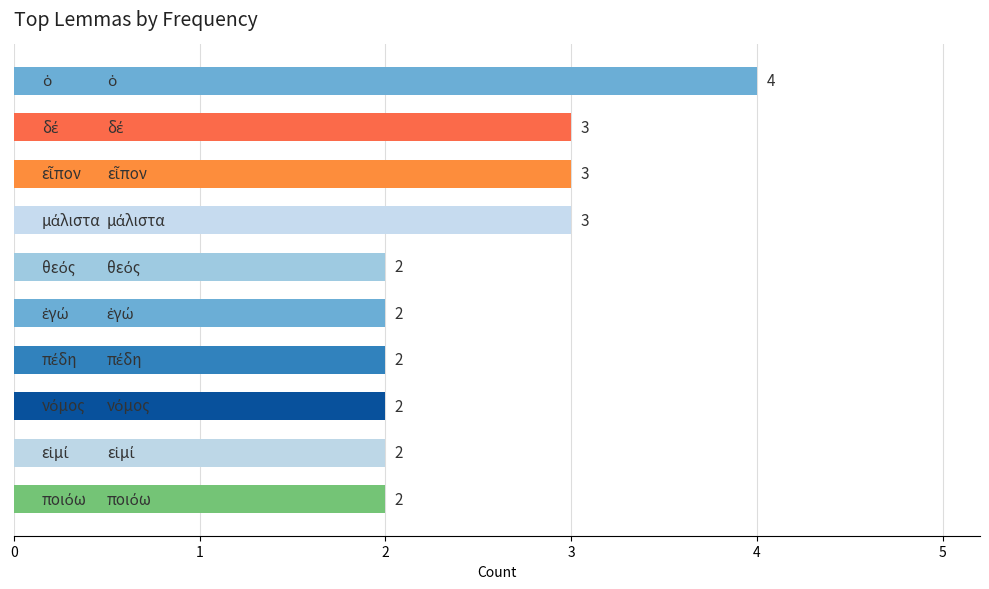

What is the greatest value displayed?

4